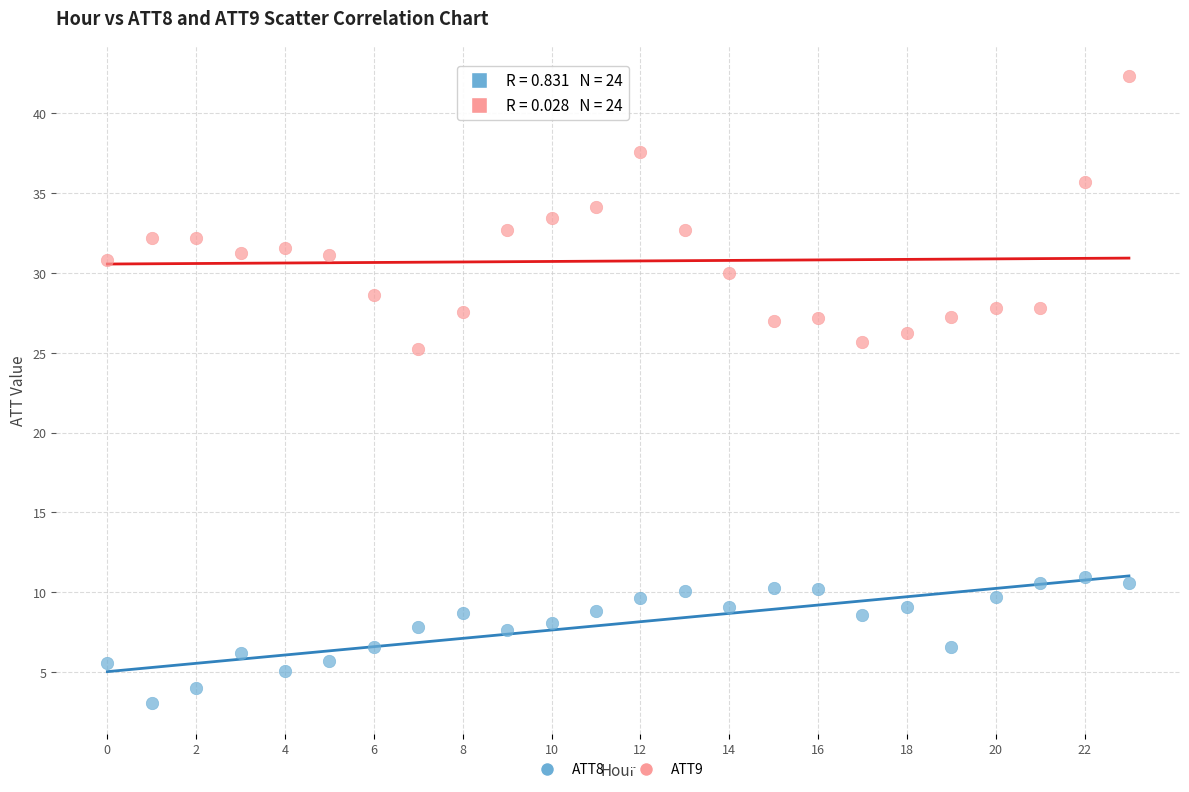

How many points are shown in the scatter plot?

48